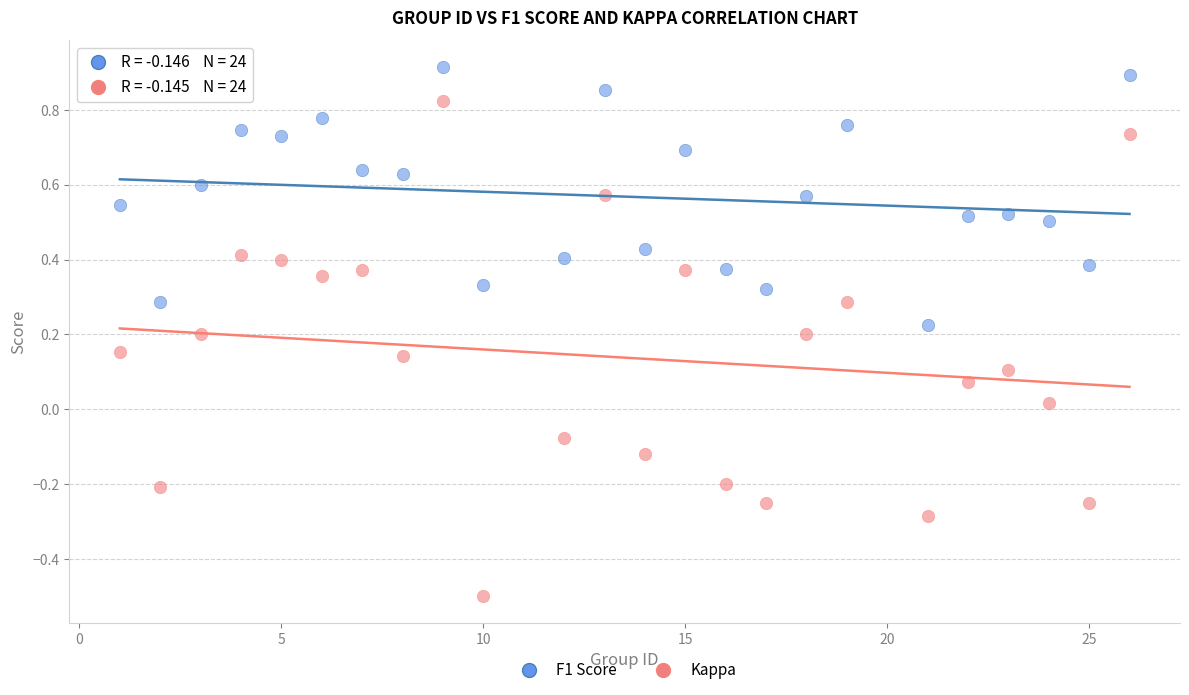

Across all data points, what is the range of X values (max minus min)?

25.0